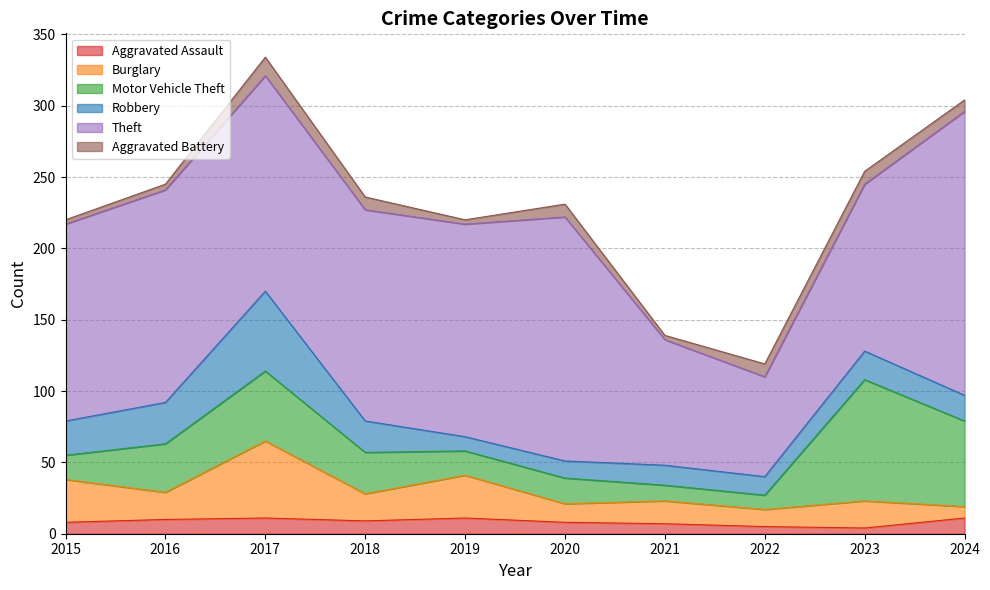

What is the value of the Robbery point at the 6th from the left?

12